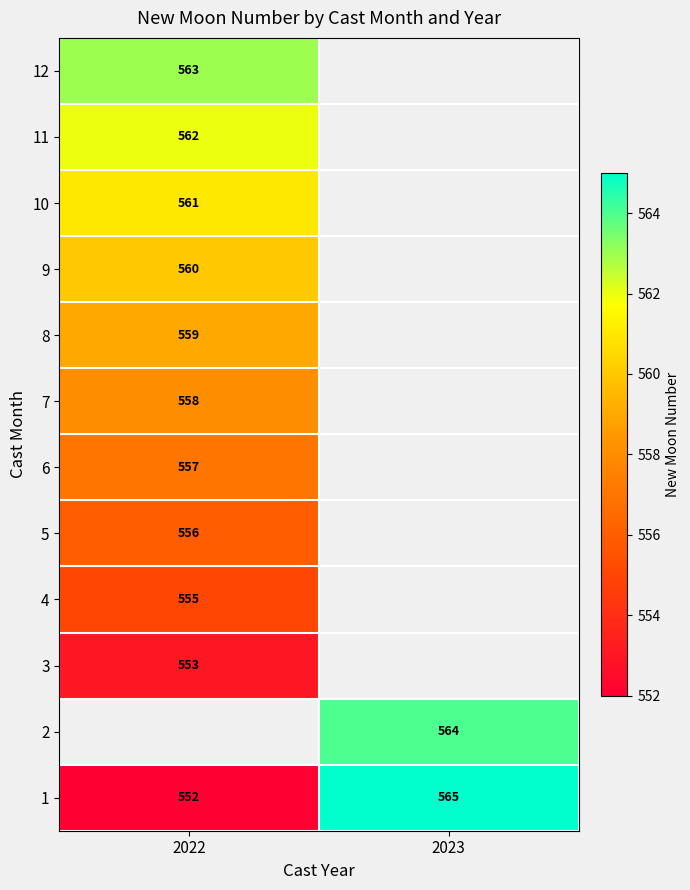

The 8 series shows 765.9 at 2022. True or false?

False